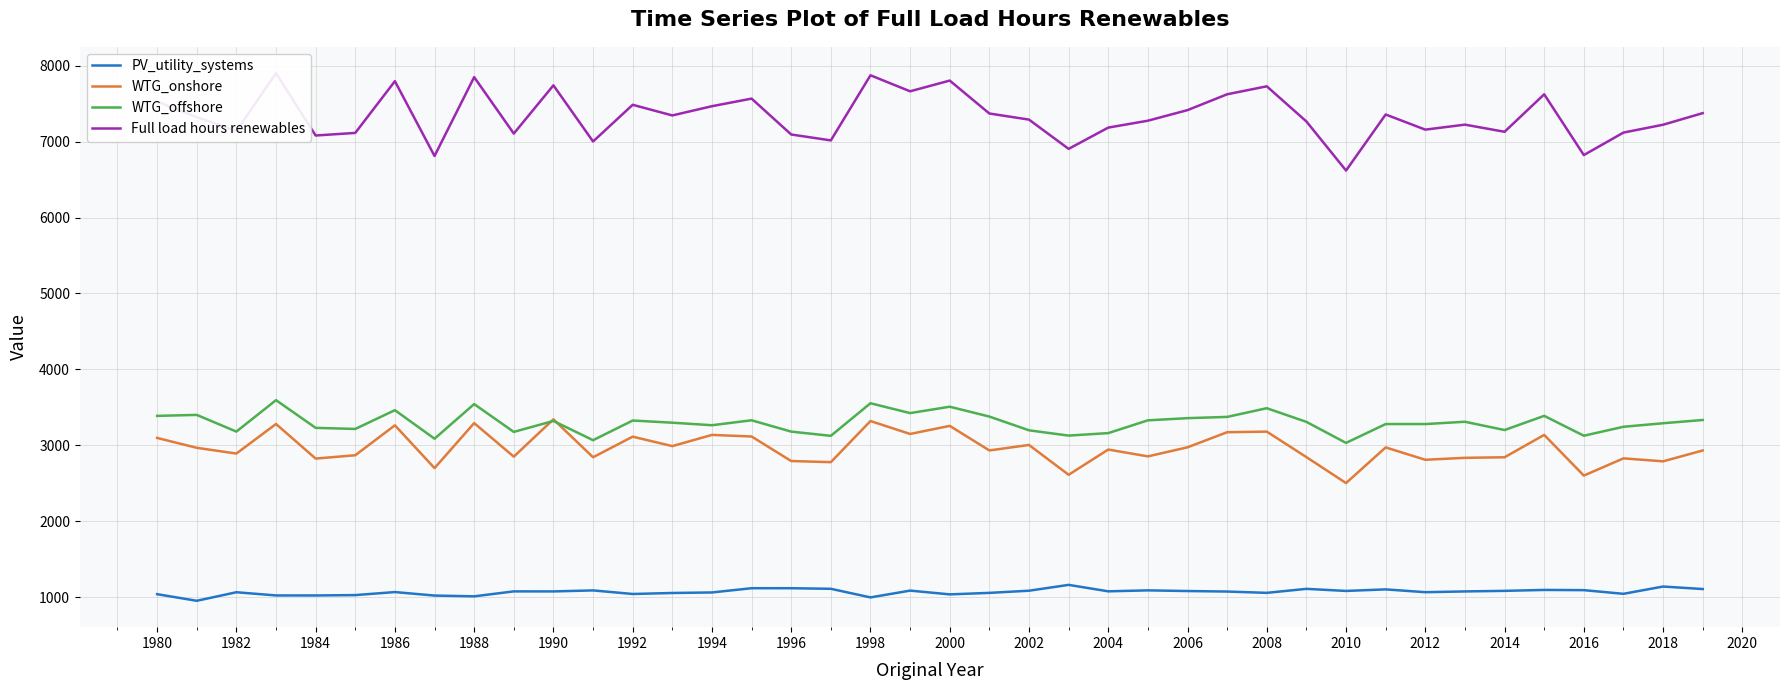

The WTG_onshore series shows 4060.9 at 2002. True or false?

False